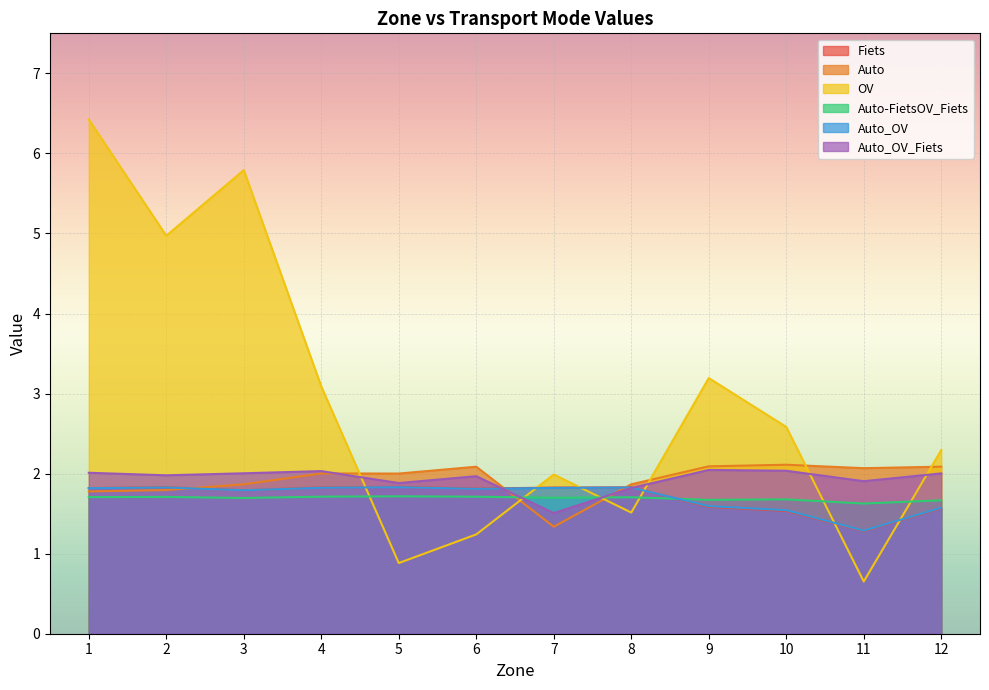

What is the approximate value of Fiets at 6?

1.8